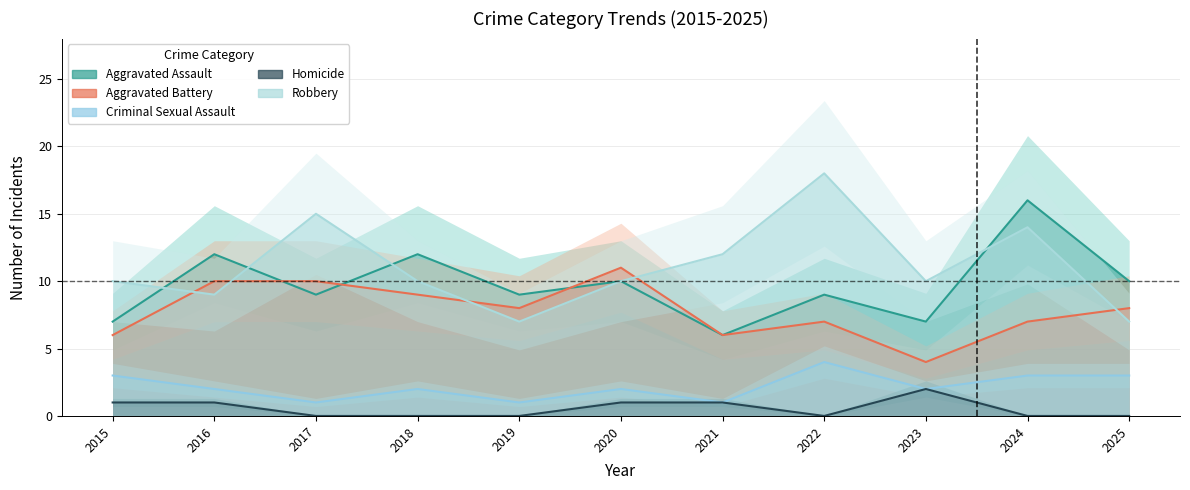

What are all the series names shown in the legend?

Aggravated Assault, Aggravated Battery, Criminal Sexual Assault, Homicide, Robbery